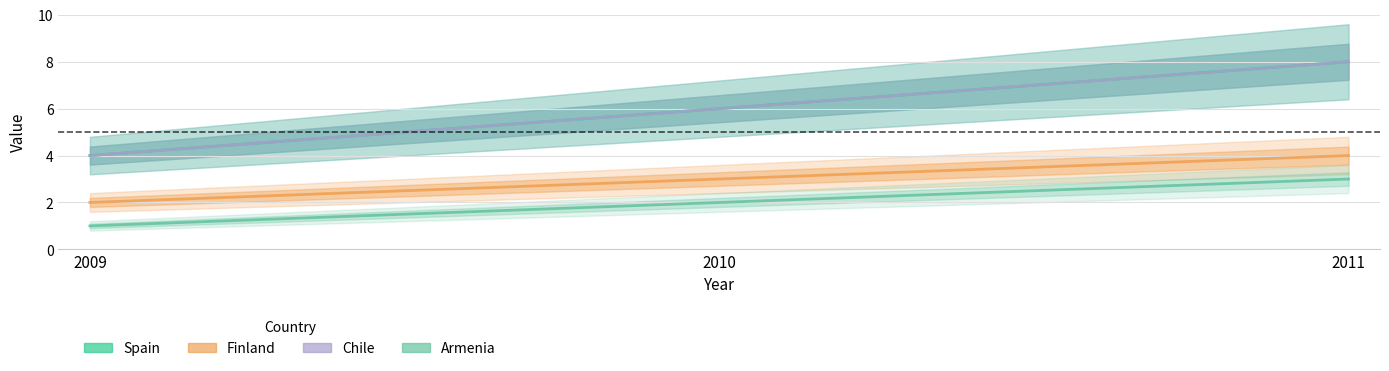

What is the value of the Finland point at the 2nd from the left?

3